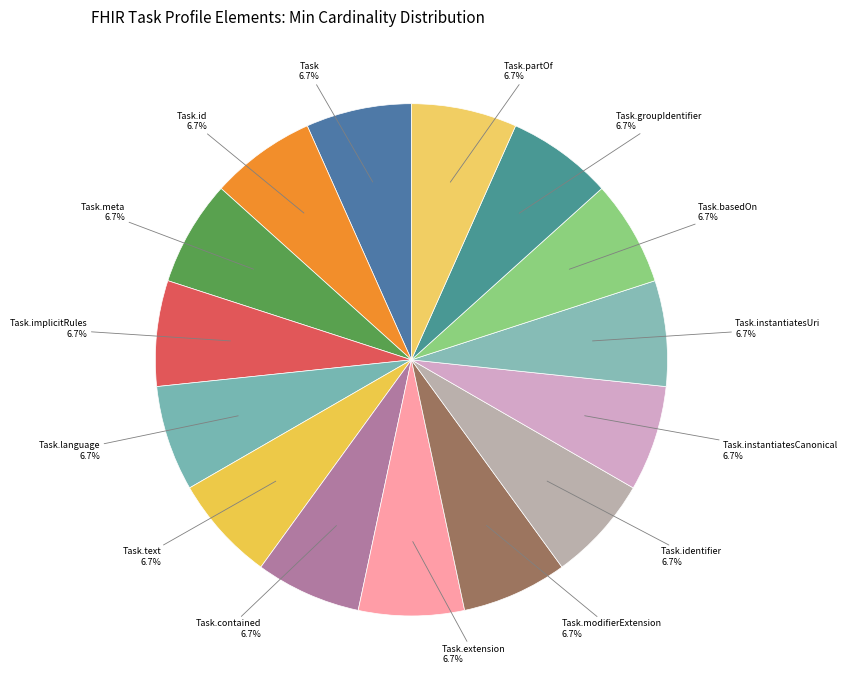

Is there any slice that represents more than half of the pie?

No